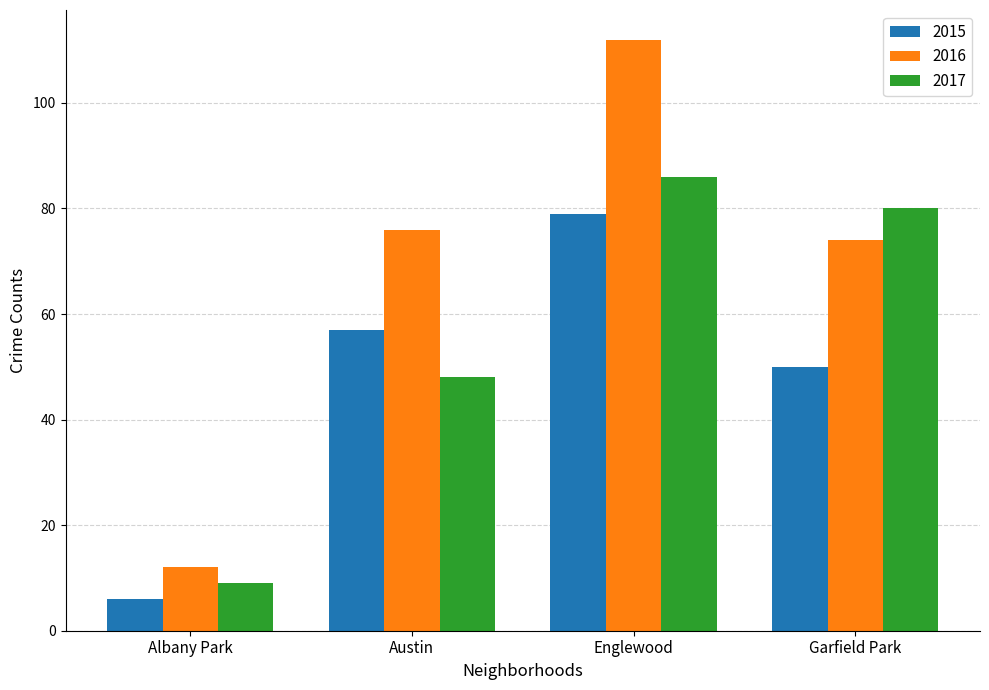

How many series are shown in this chart?

3